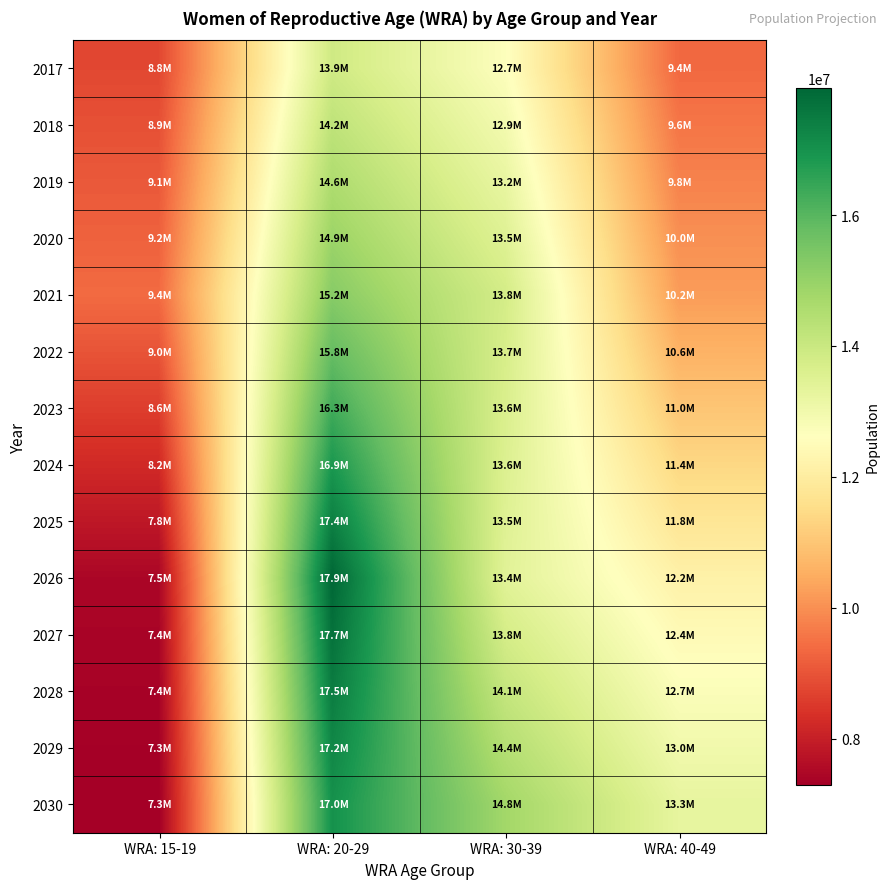

Reading right to left, extract all data points from this chart.

2017: WRA: 40-49=9362400	WRA: 30-39=12671800	WRA: 20-29=13889200	WRA: 15-19=8785700
2018: WRA: 40-49=9576800	WRA: 30-39=12949600	WRA: 20-29=14228400	WRA: 15-19=8937400
2019: WRA: 40-49=9791200	WRA: 30-39=13227400	WRA: 20-29=14567600	WRA: 15-19=9089100
2020: WRA: 40-49=10005600	WRA: 30-39=13505200	WRA: 20-29=14906800	WRA: 15-19=9240800
2021: WRA: 40-49=10220000	WRA: 30-39=13783000	WRA: 20-29=15246000	WRA: 15-19=9392500
2022: WRA: 40-49=10609600	WRA: 30-39=13711700	WRA: 20-29=15785700	WRA: 15-19=9004300
2023: WRA: 40-49=10999200	WRA: 30-39=13640400	WRA: 20-29=16325400	WRA: 15-19=8616100
2024: WRA: 40-49=11388800	WRA: 30-39=13569100	WRA: 20-29=16865100	WRA: 15-19=8227900
2025: WRA: 40-49=11778400	WRA: 30-39=13497800	WRA: 20-29=17404800	WRA: 15-19=7839700
2026: WRA: 40-49=12168000	WRA: 30-39=13426500	WRA: 20-29=17944500	WRA: 15-19=7451500
2027: WRA: 40-49=12445000	WRA: 30-39=13766300	WRA: 20-29=17710400	WRA: 15-19=7411700
2028: WRA: 40-49=12722000	WRA: 30-39=14106100	WRA: 20-29=17476300	WRA: 15-19=7371900
2029: WRA: 40-49=12999000	WRA: 30-39=14445900	WRA: 20-29=17242200	WRA: 15-19=7332100
2030: WRA: 40-49=13276000	WRA: 30-39=14785700	WRA: 20-29=17008100	WRA: 15-19=7292300